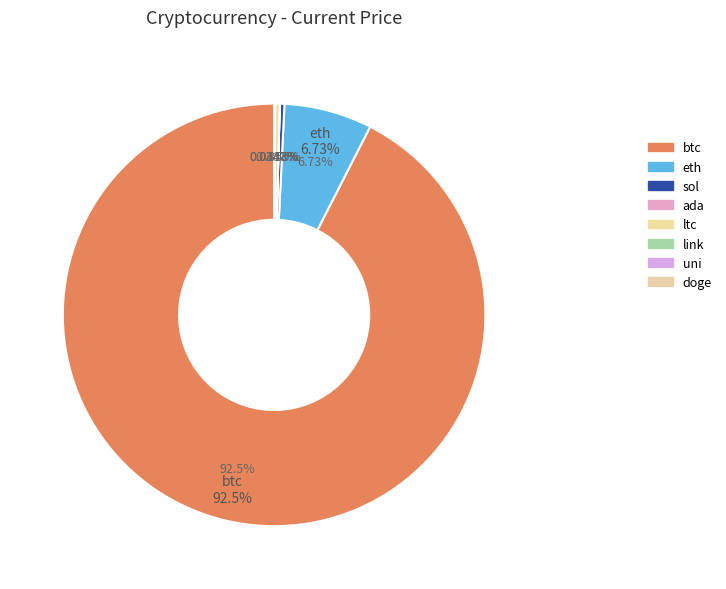

Which slice is the smallest?

doge